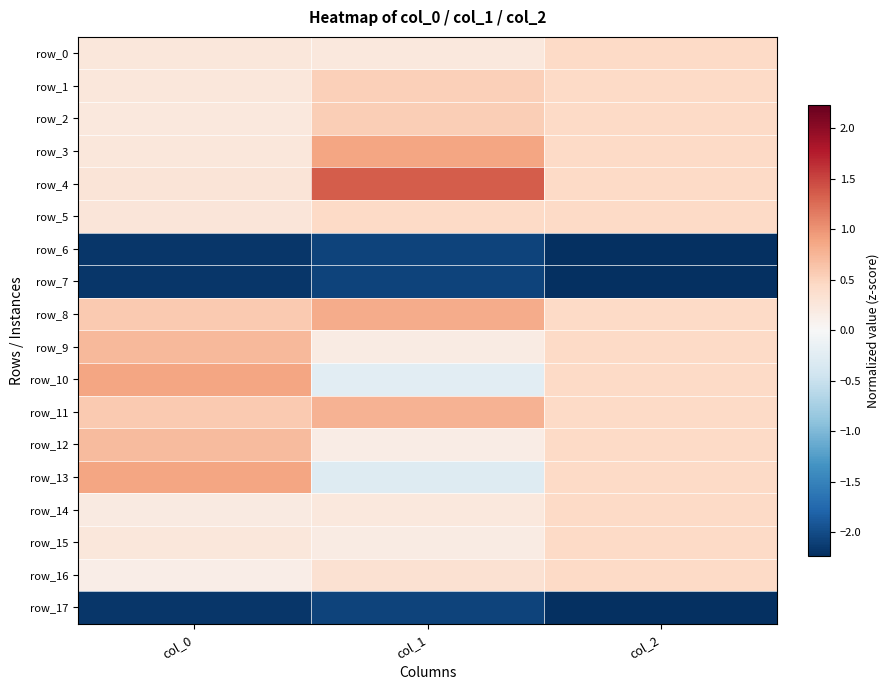

Is it true that row_11 equals 1.1 at col_1?

False